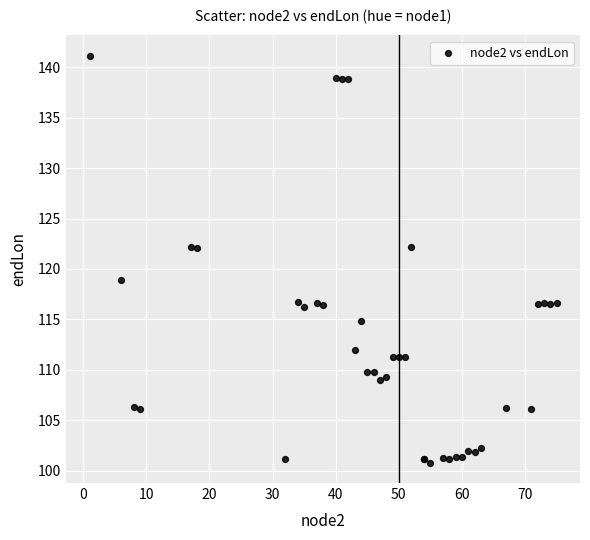

What Y value in the scatter plot is closest to 120?

118.9